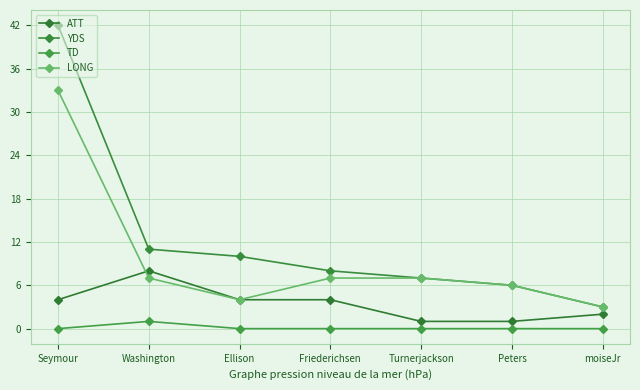

What position from the left is Washington?

2